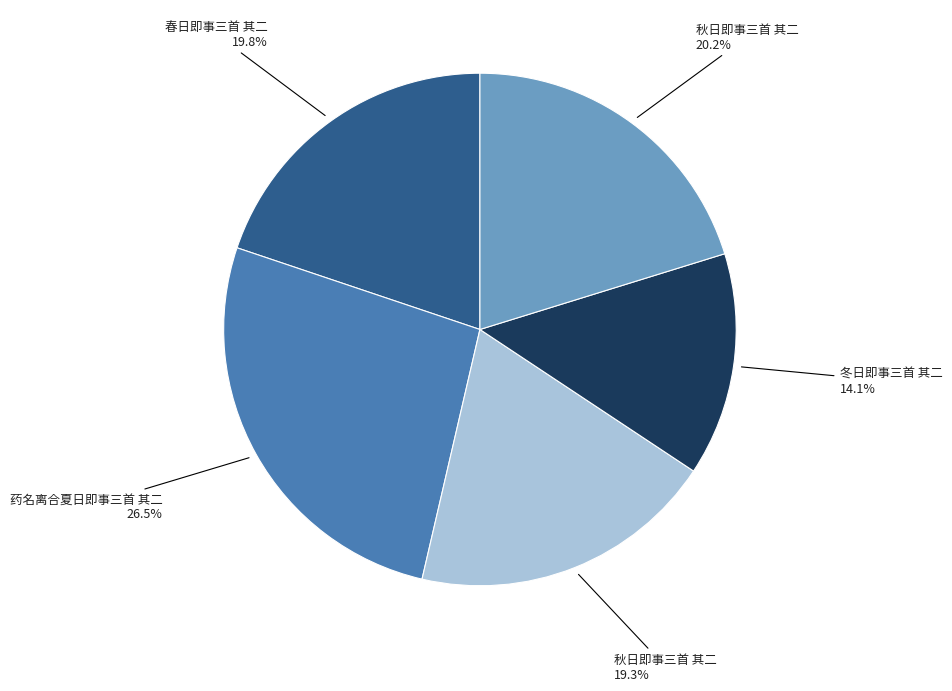

Count the number of slices in the pie.

5